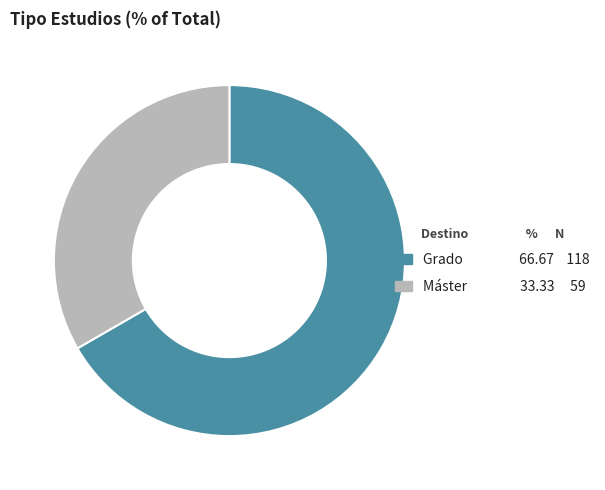

Is the sum of Máster and Grado greater than half?

Yes